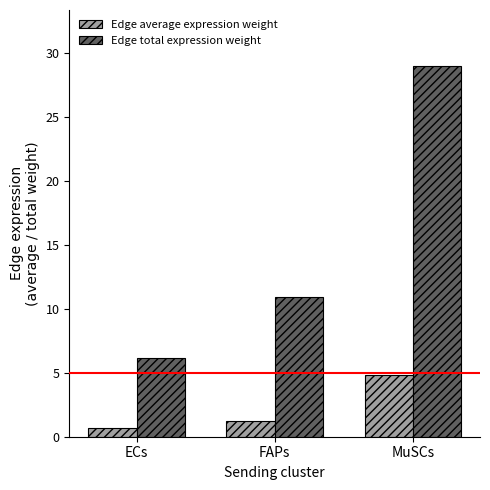

What is the sum of all Edge average expression weight values?

6.7